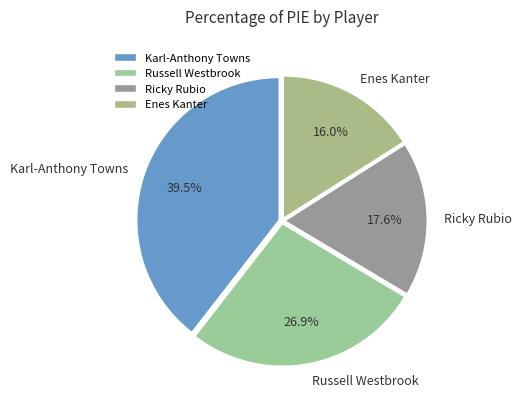

Does Ricky Rubio account for over 50% of the chart?

No